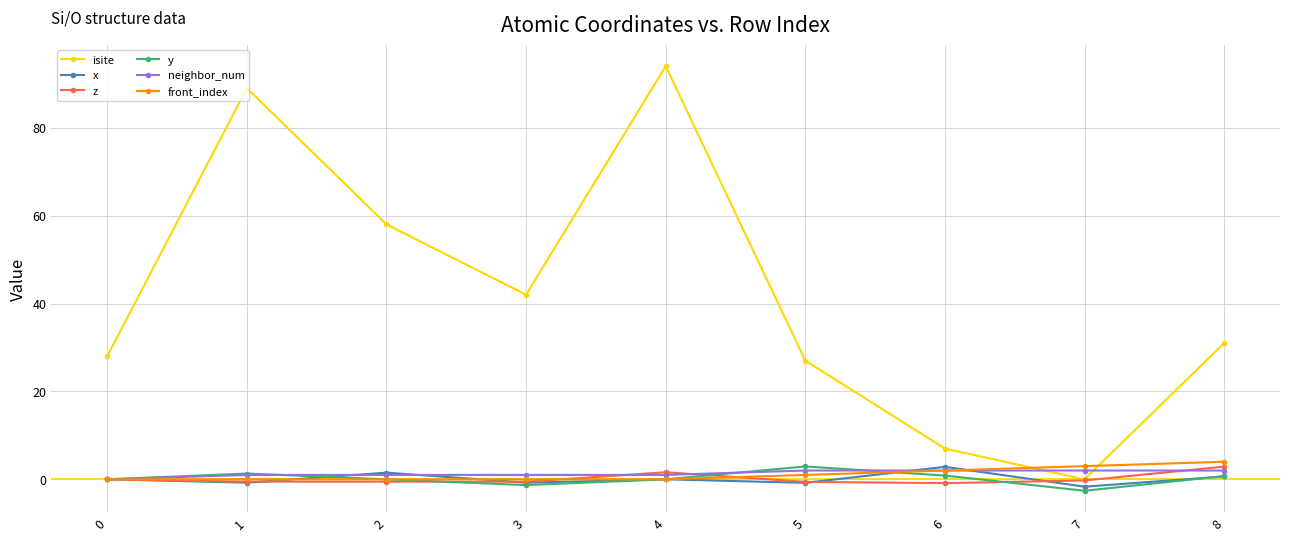

True or false: x has more than 0 points higher than both neighbors.

True